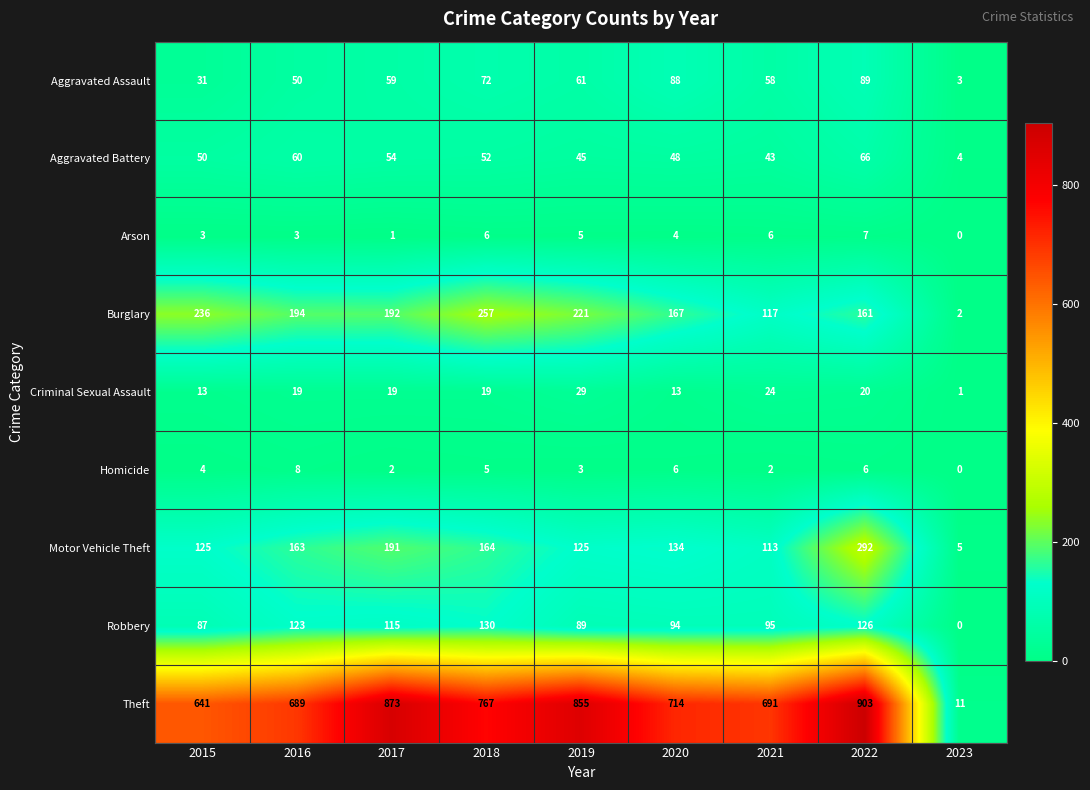

Between 2015 and 2023, which series saw the biggest shift?

Theft